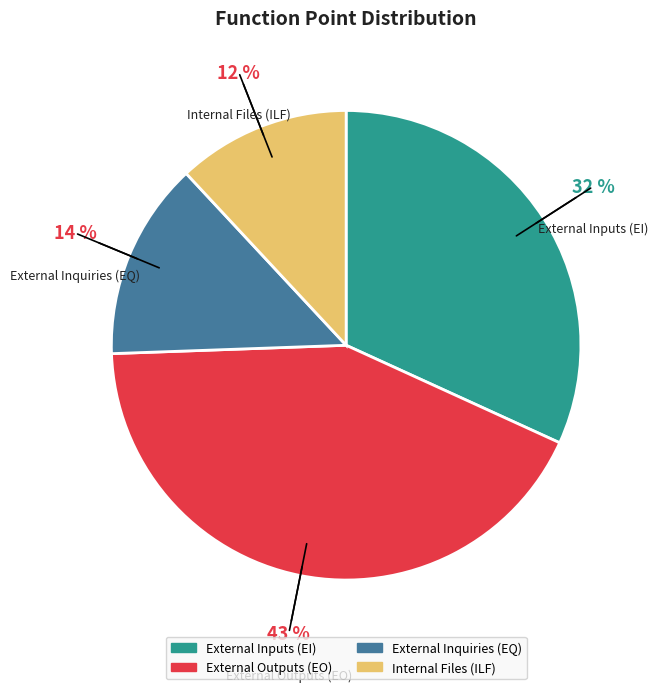

Rank the categories by value from lowest to highest.

Internal Files (ILF), External Inquiries (EQ), External Inputs (EI), External Outputs (EO)